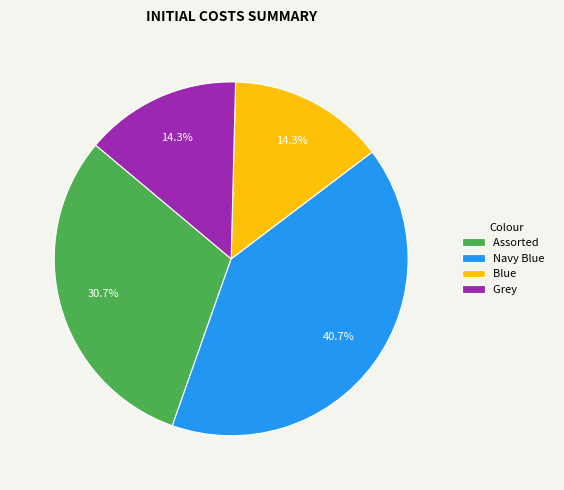

What is the largest slice in the pie chart?

Navy Blue